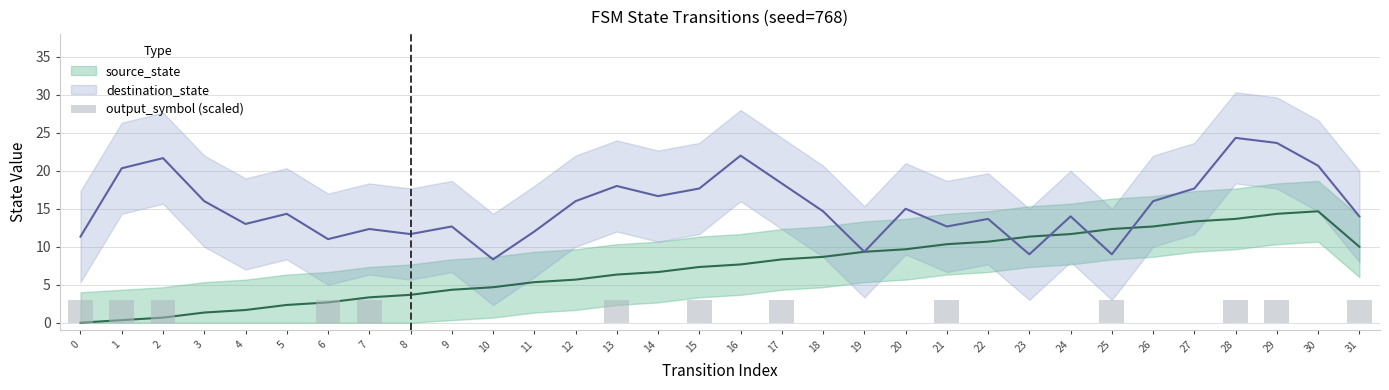

Reading right to left, list all the values displayed in this chart.

31=3	30=0	29=3	28=3	27=0	26=0	25=3	24=0	23=0	22=0	21=3	20=0	19=0	18=0	17=3	16=0	15=3	14=0	13=3	12=0	11=0	10=0	9=0	8=0	7=3	6=3	5=0	4=0	3=0	2=3	1=3	0=3